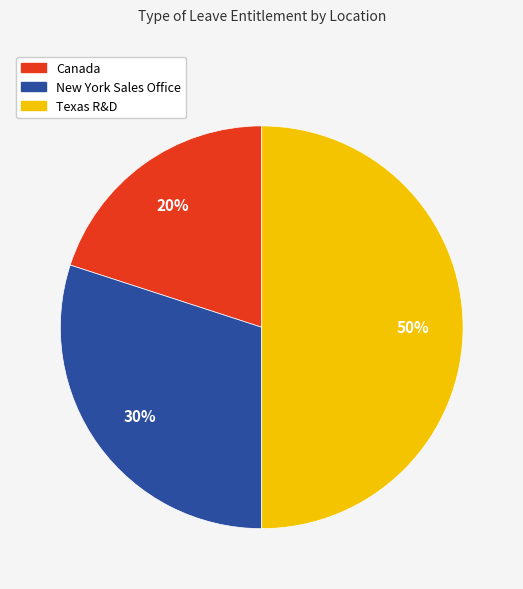

Is Canada the majority of the pie?

No